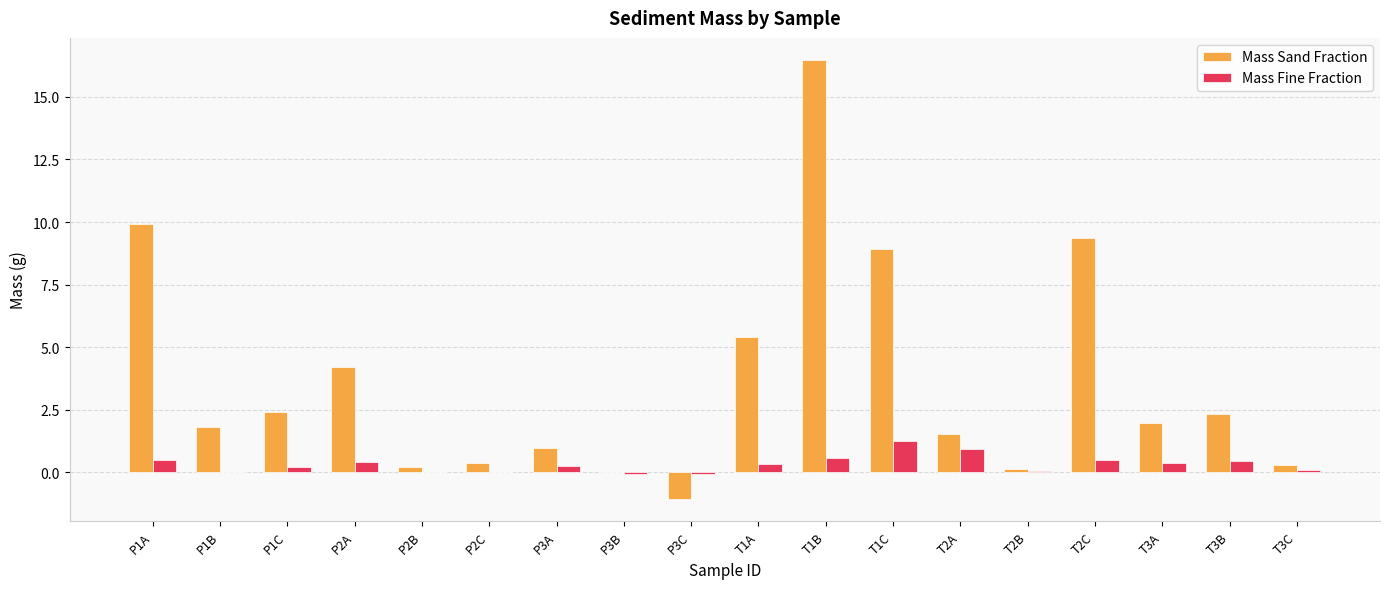

Does the chart contain stacked bars?

No